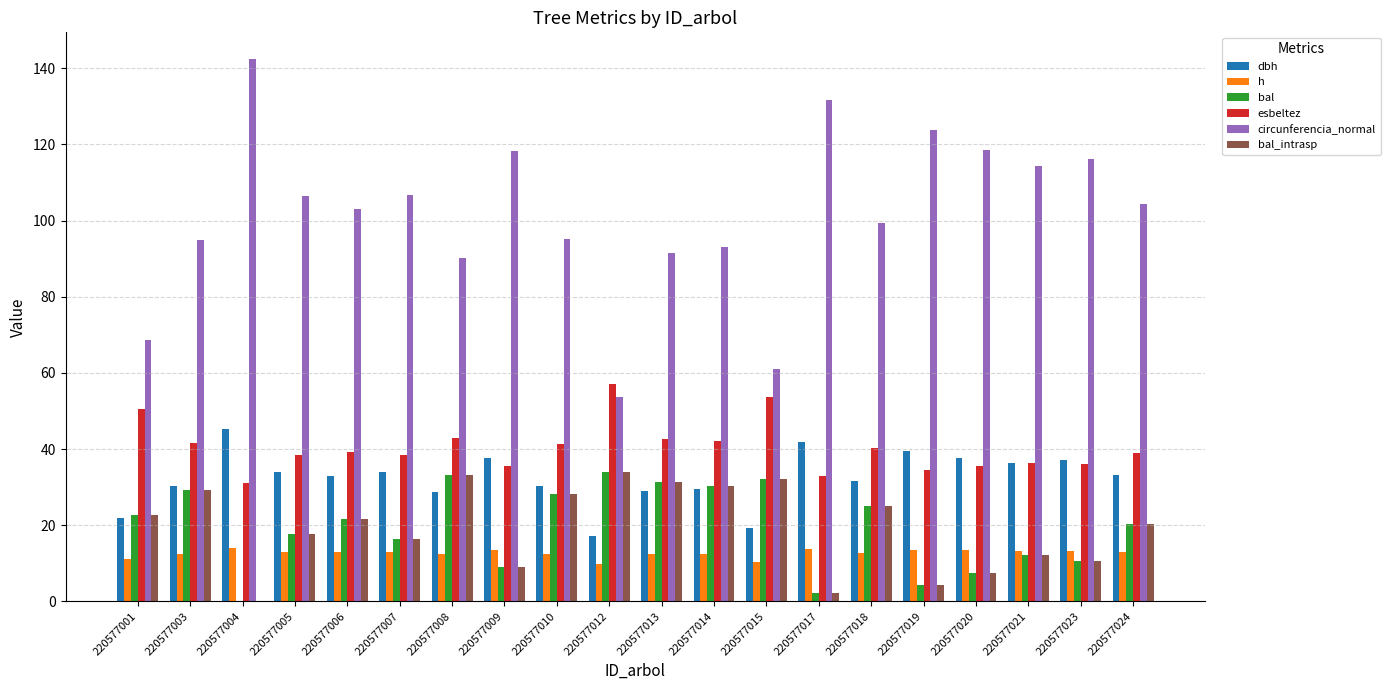

At which label does bal_intrasp first exceed 21?

220577001